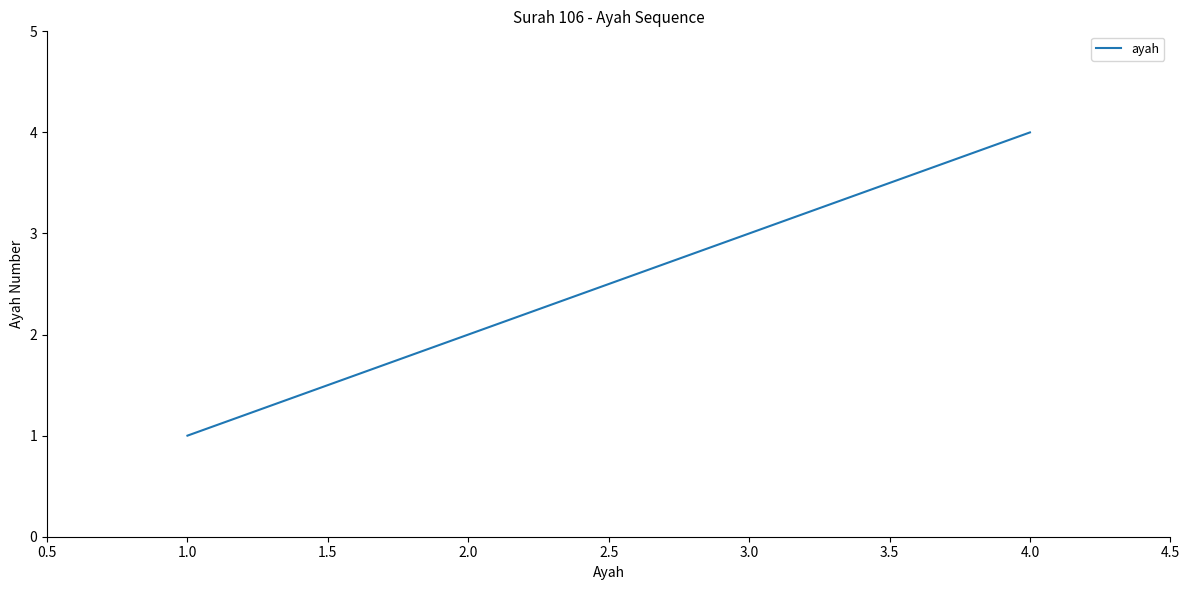

Does the chart have visible grid lines?

No